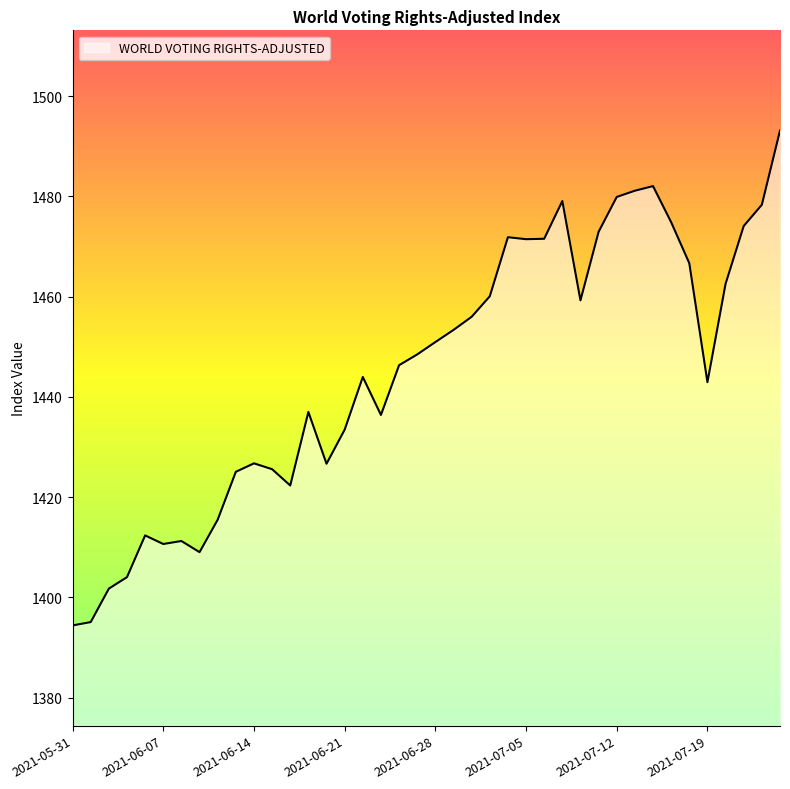

How many values are below 1448?

20